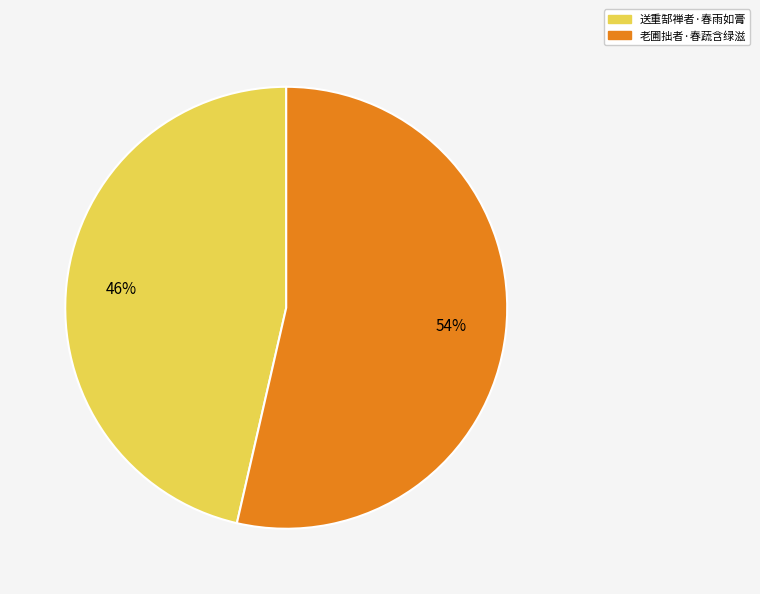

What is the ratio of the value at 送重郜禅者·春雨如膏 to the value at 老圃拙者·春蔬含绿滋?

0.9